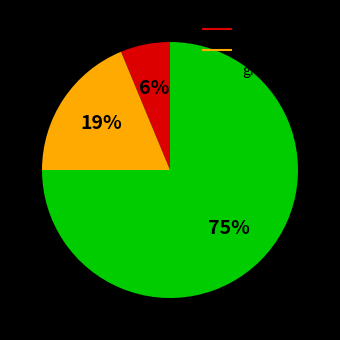

Is there any slice that represents more than half of the pie?

Yes